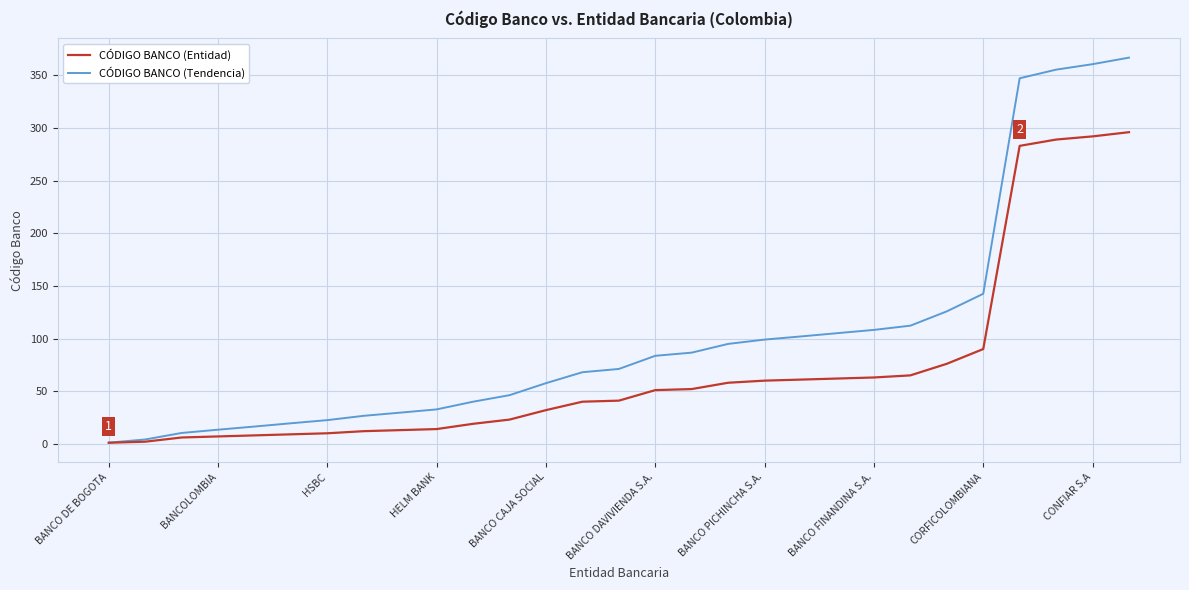

Which series has the largest total across all categories?

CÓDIGO BANCO (Tendencia)